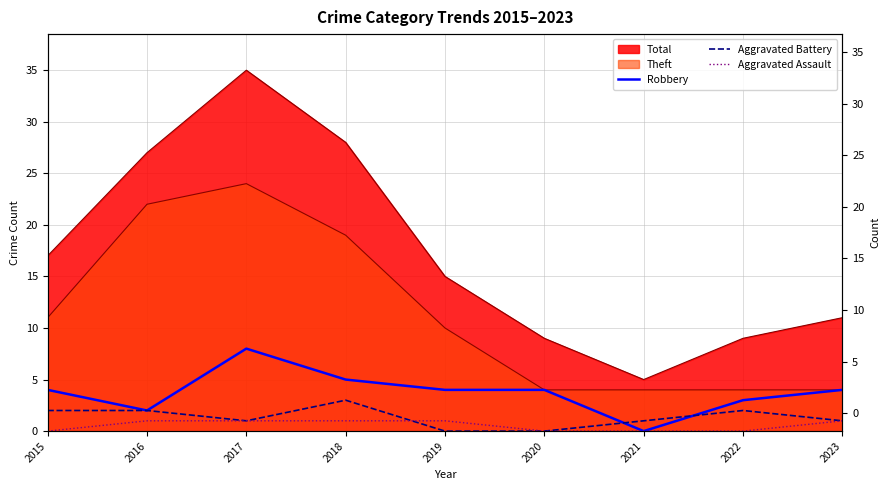

How many times do Robbery and Aggravated Battery cross each other?

2